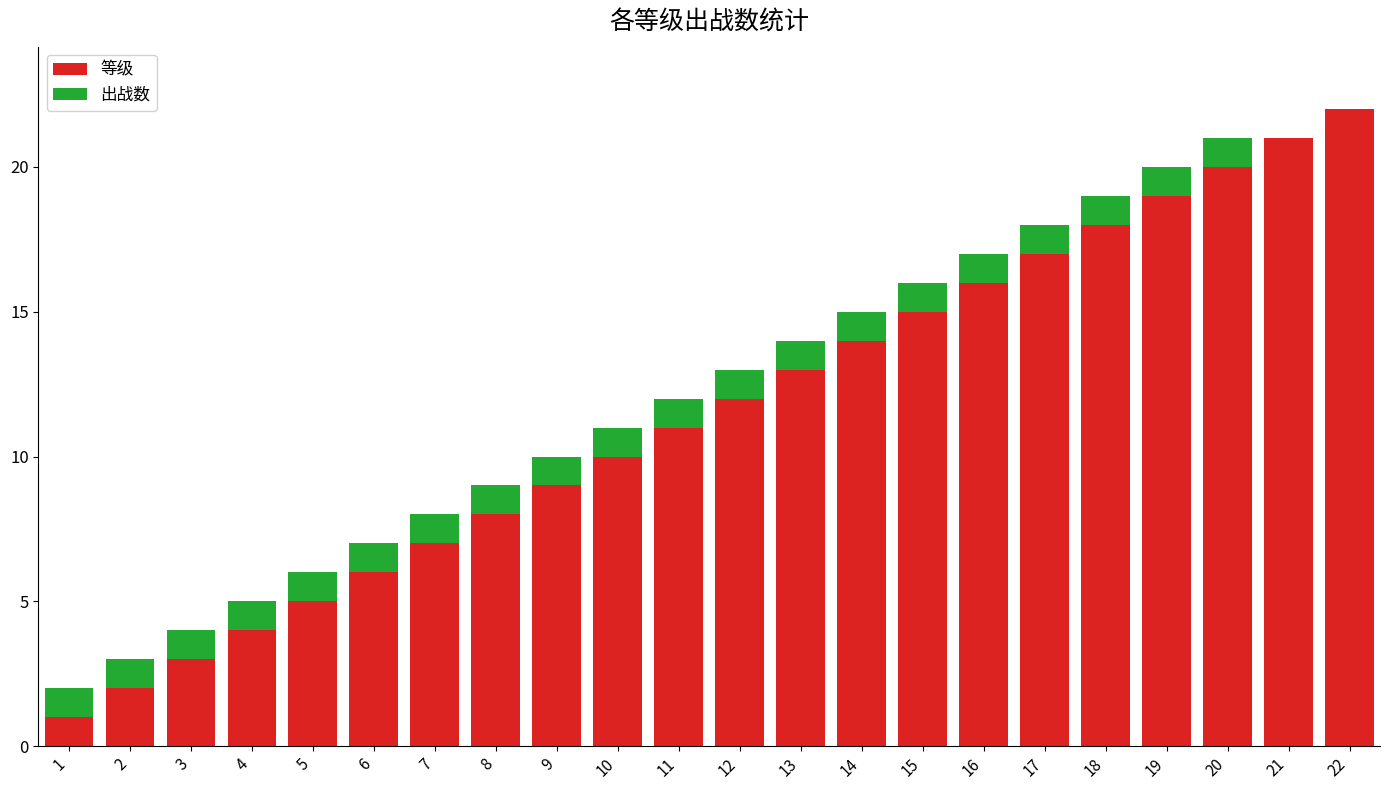

What is the highest value of the 等级 series?

22